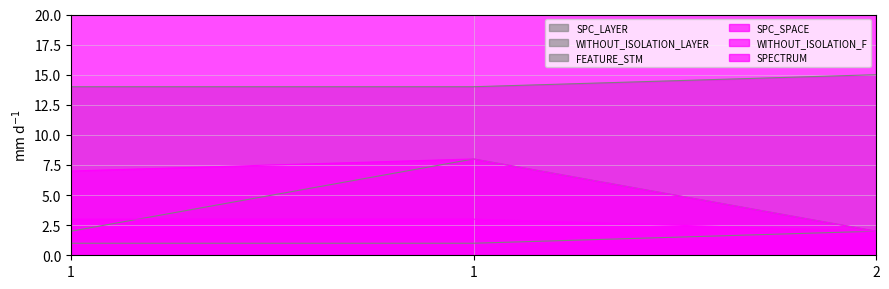

True or false: WITHOUT_ISOLATION_LAYER has a value of 8 at 1.

True